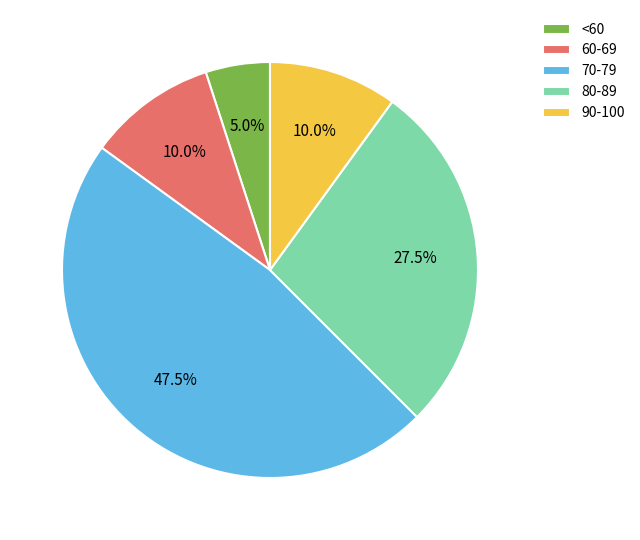

Which has a higher value, 70-79 or 90-100?

70-79